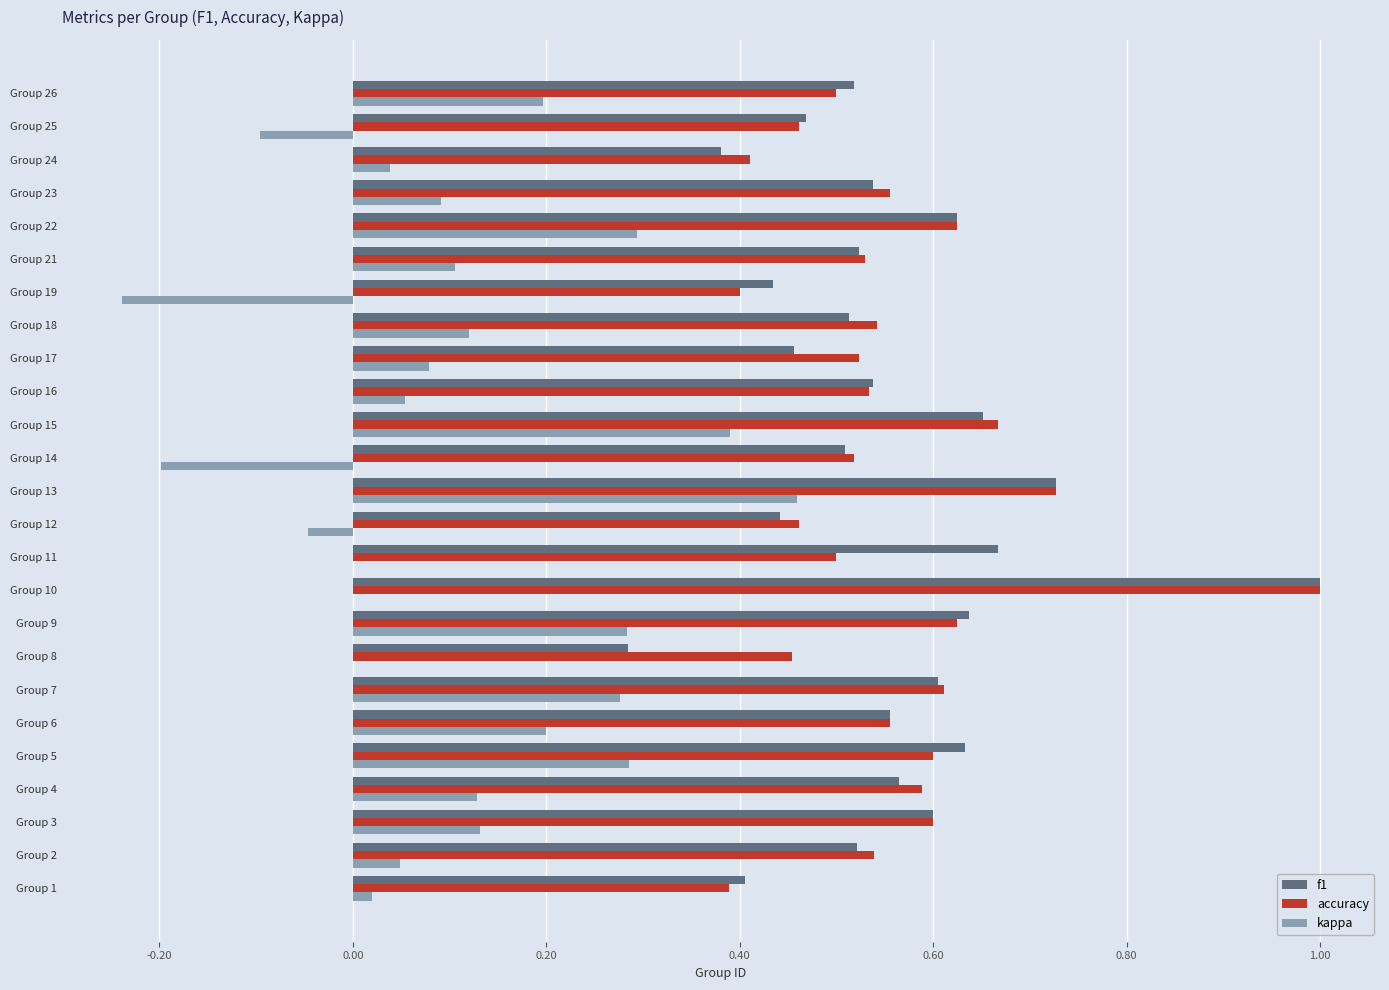

Where is f1 nearest to the value 0?

Group 8